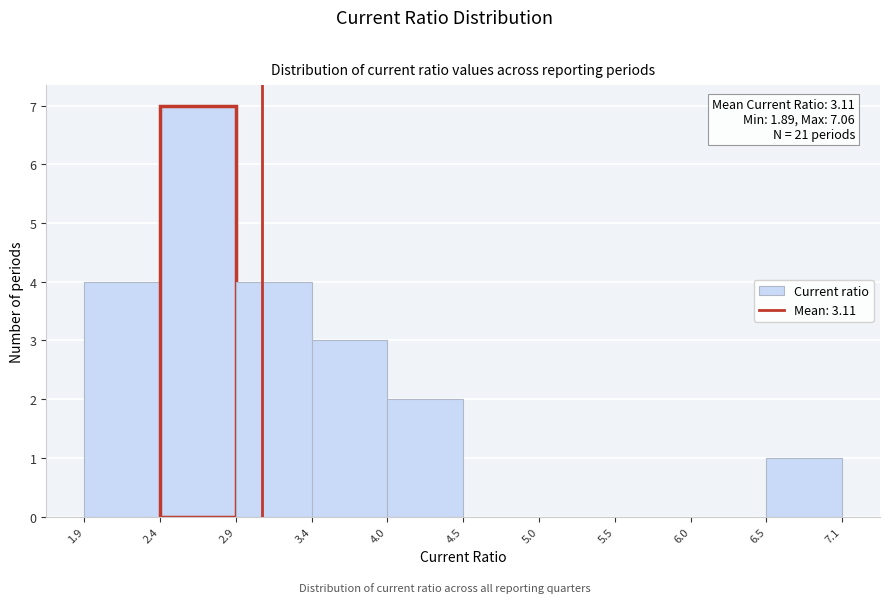

Which range on the x-axis has the tallest bar?

2.4 to 2.9